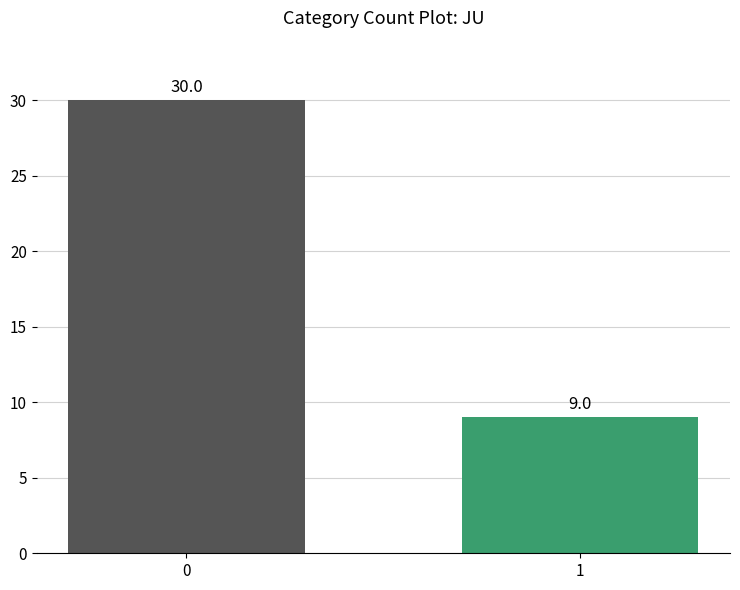

Rank the categories by value from lowest to highest.

1, 0